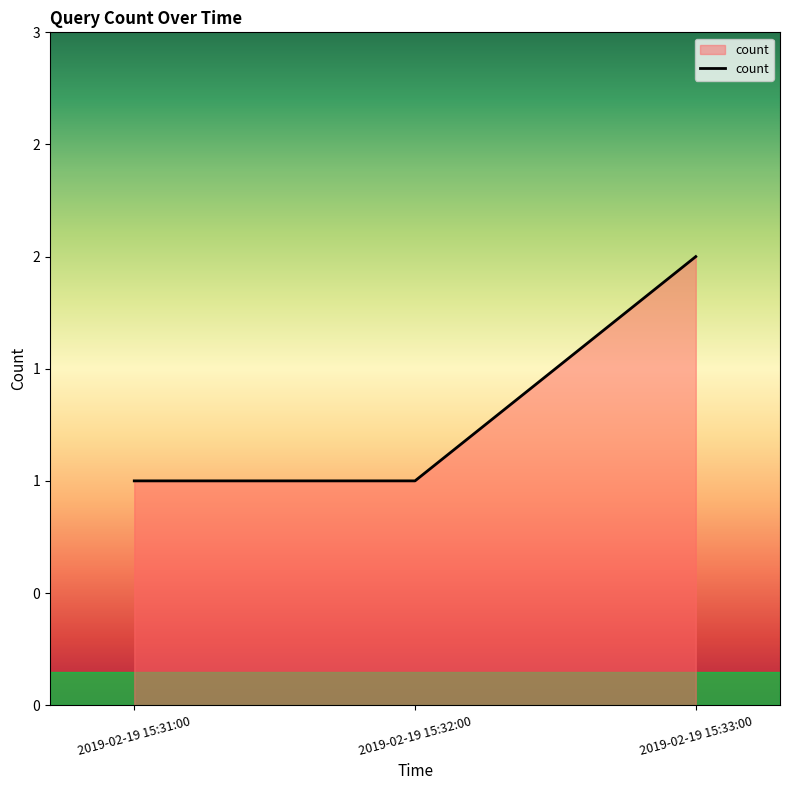

What position from the right is 2019-02-19 15:33:00?

1